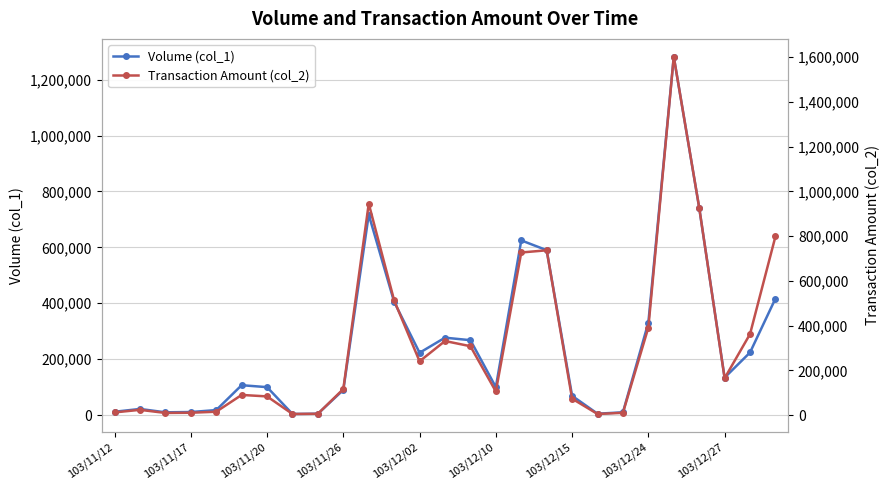

How many times do Transaction Amount (col_2) and Volume (col_1) cross each other?

2